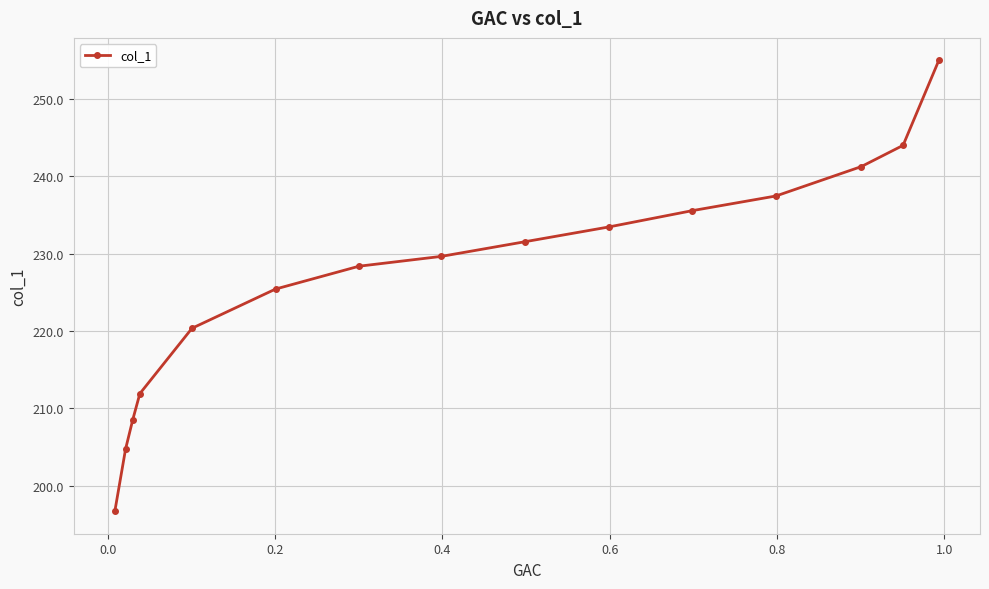

What is the difference between the maximum and second lowest values?

50.2